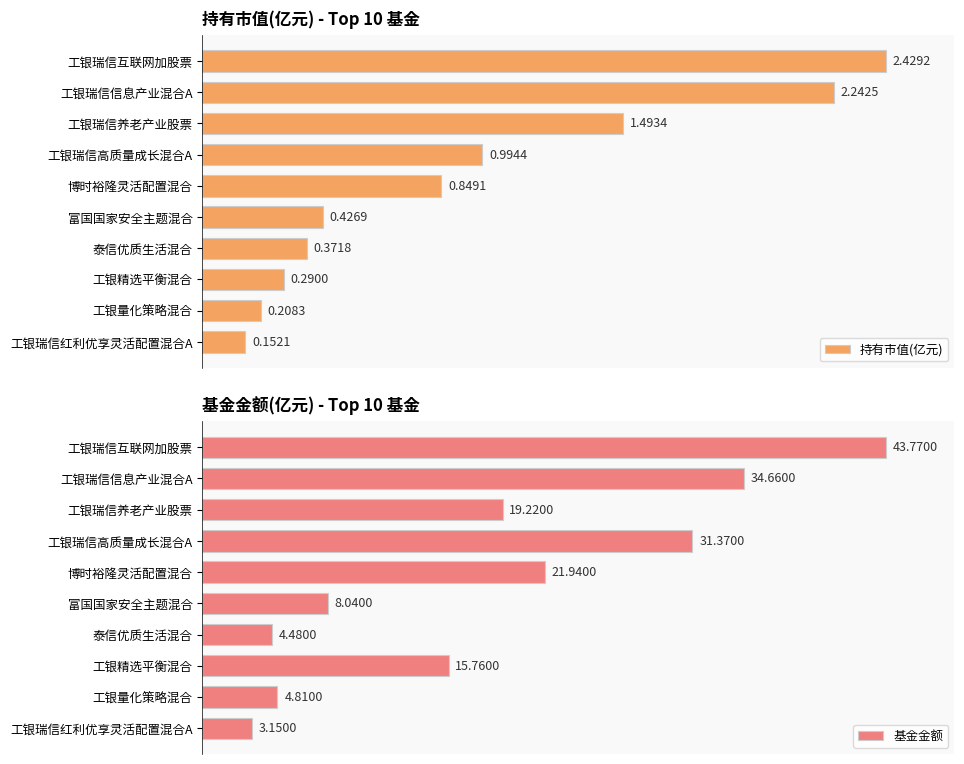

Count the number of data series in this chart.

2